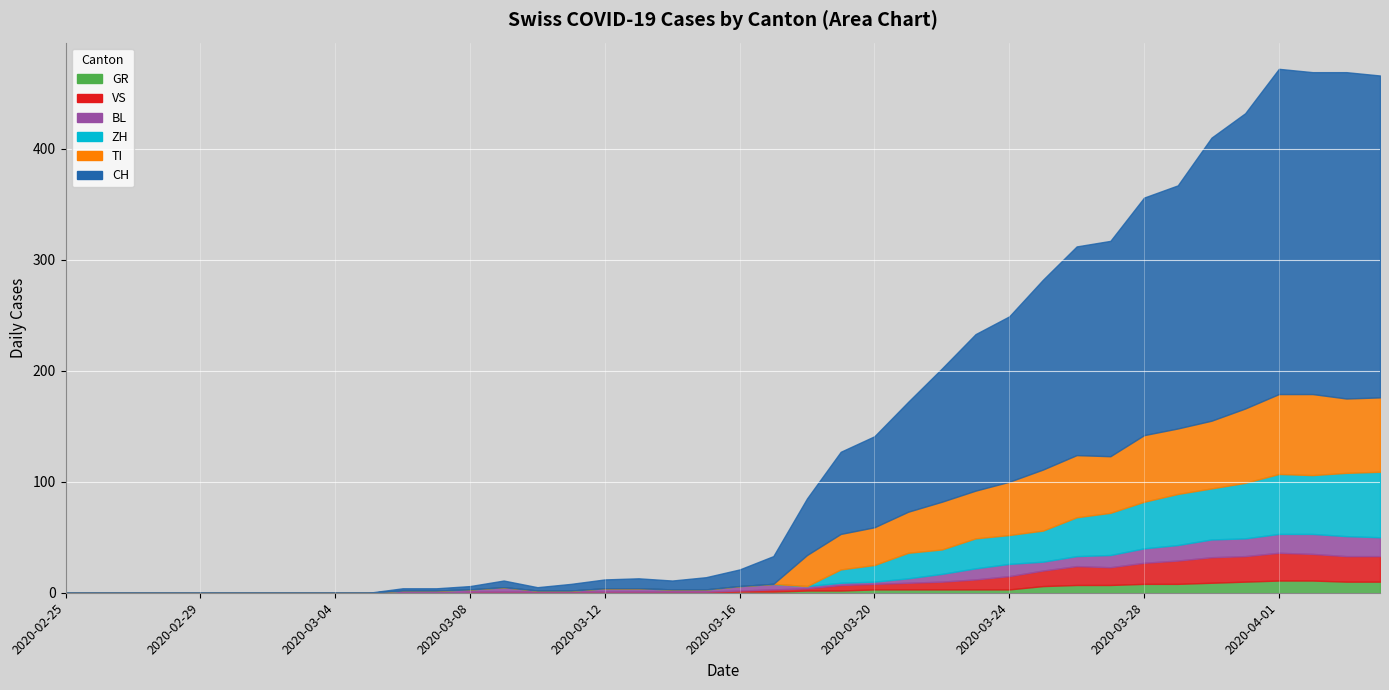

The value of CH at 2 is 0. True or false?

True